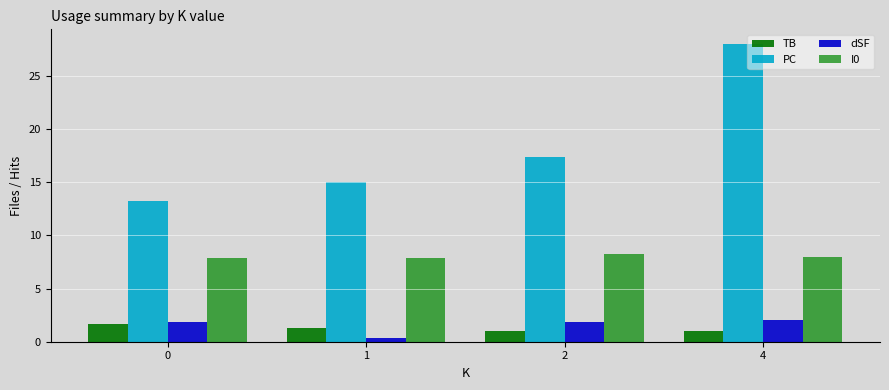

What are all the series names shown in the legend?

TB, PC, dSF, I0